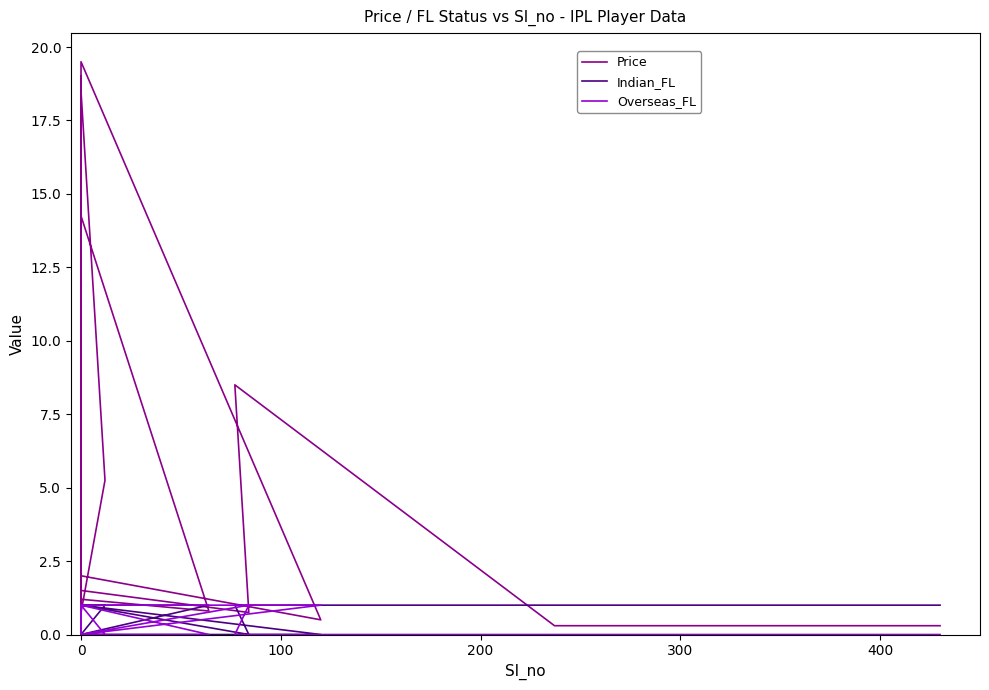

Is it true that Indian_FL equals 1.7 at 0?

False